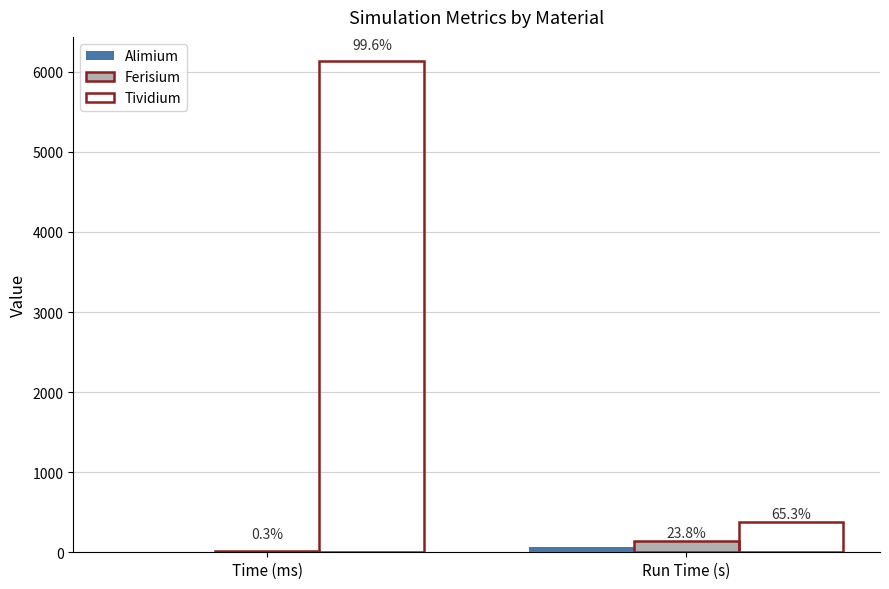

What is the spread (max minus min) of values at Run Time (s)?

319.3